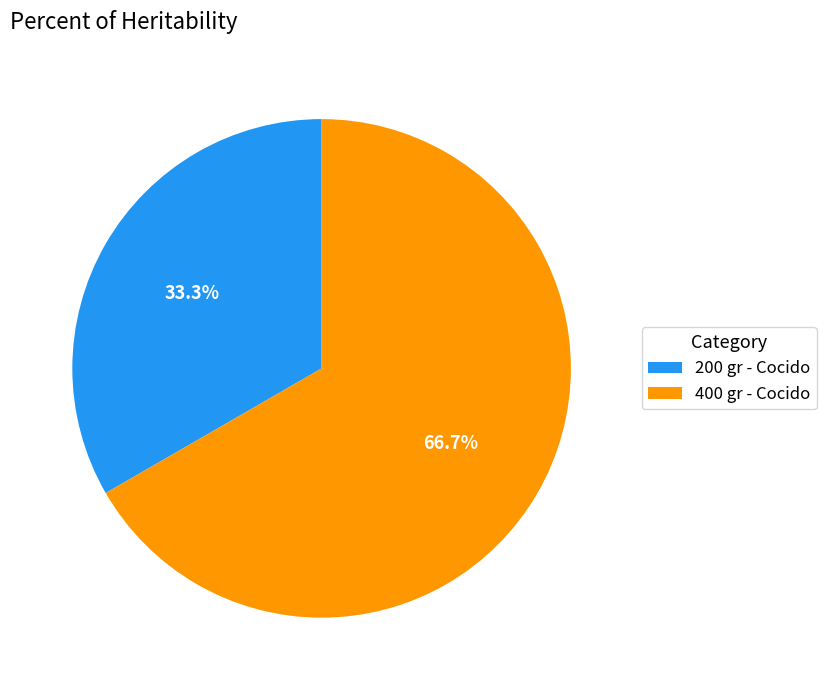

What is the smallest slice in the pie chart?

200 gr - Cocido